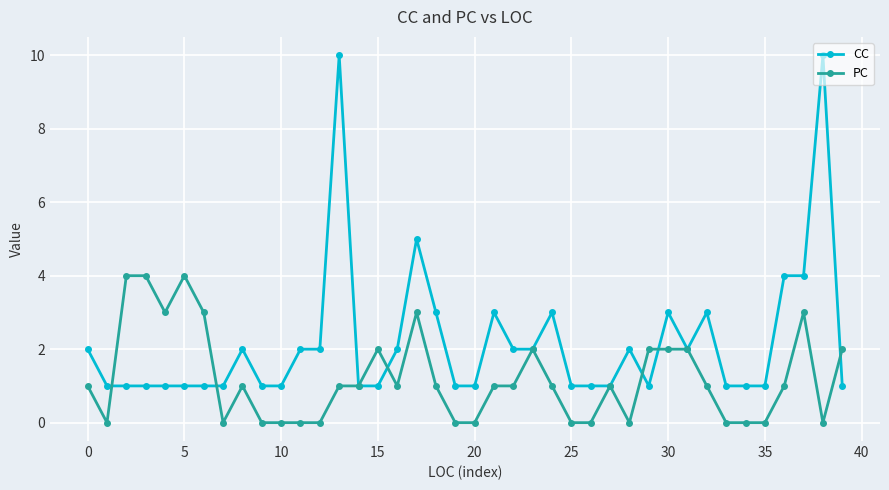

What is the value of the CC point at the 27th from the left?

1